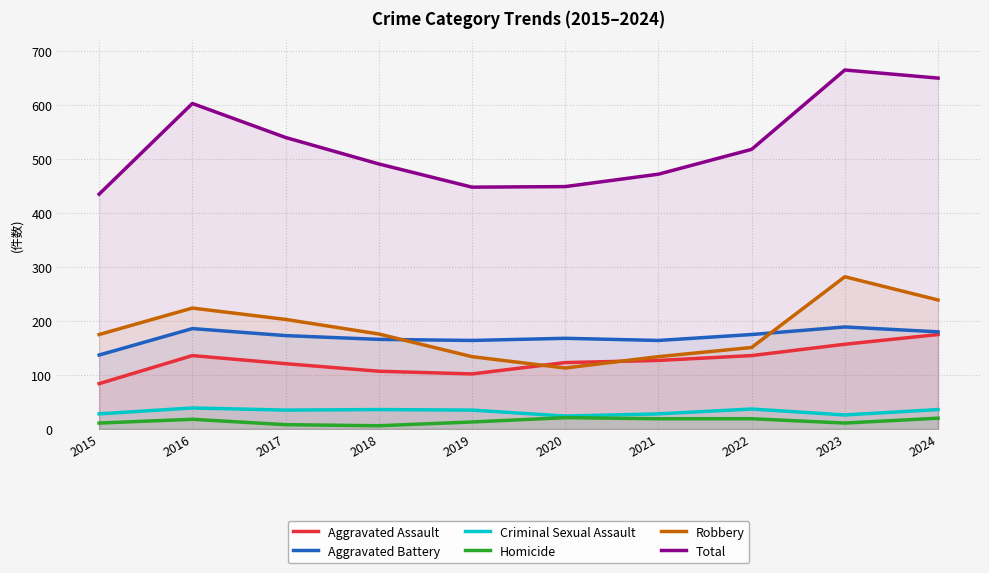

Which category has the lowest value in the Aggravated Battery series?

2015